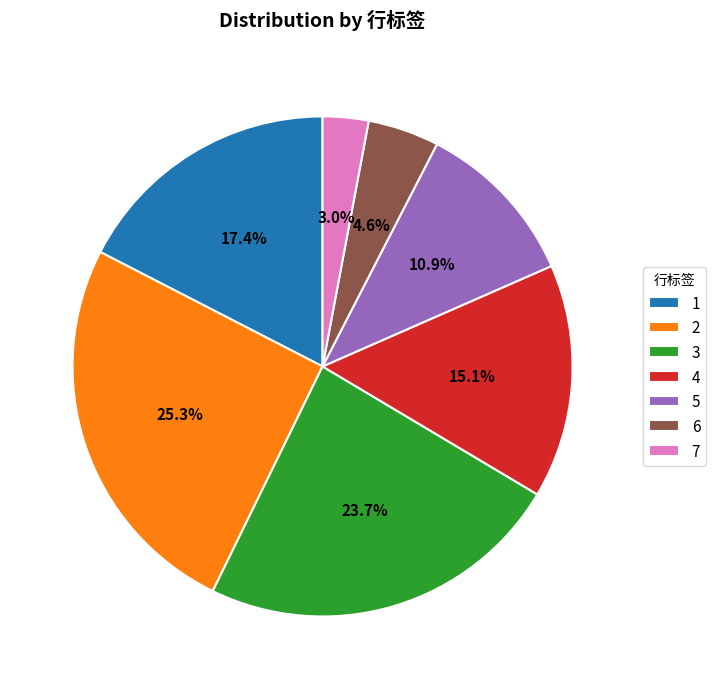

To the nearest percent, what is the combined percentage of 6 and 3?

28%